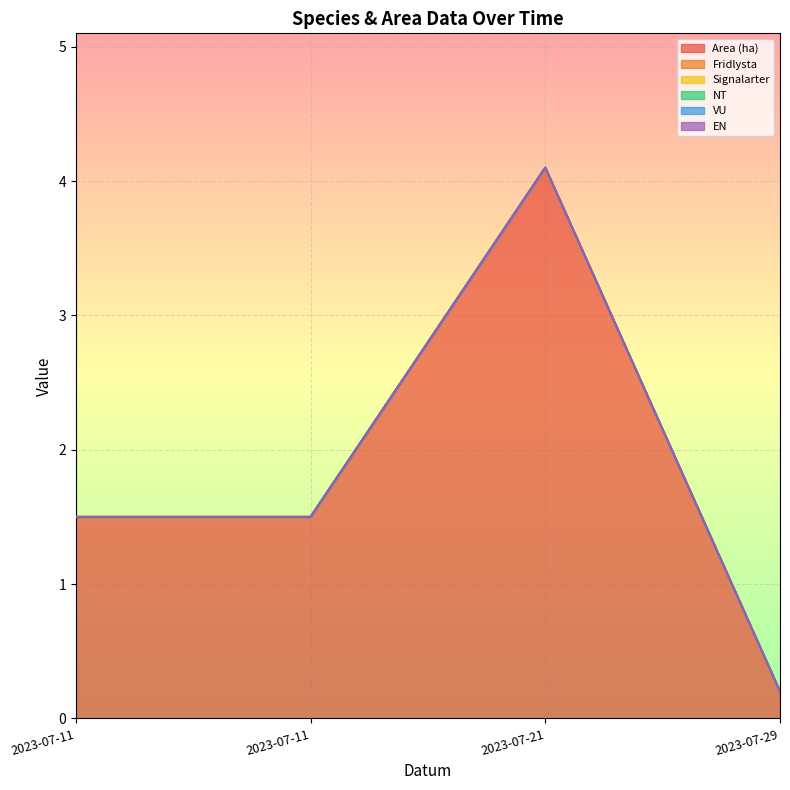

How many lines are shown in the chart?

6